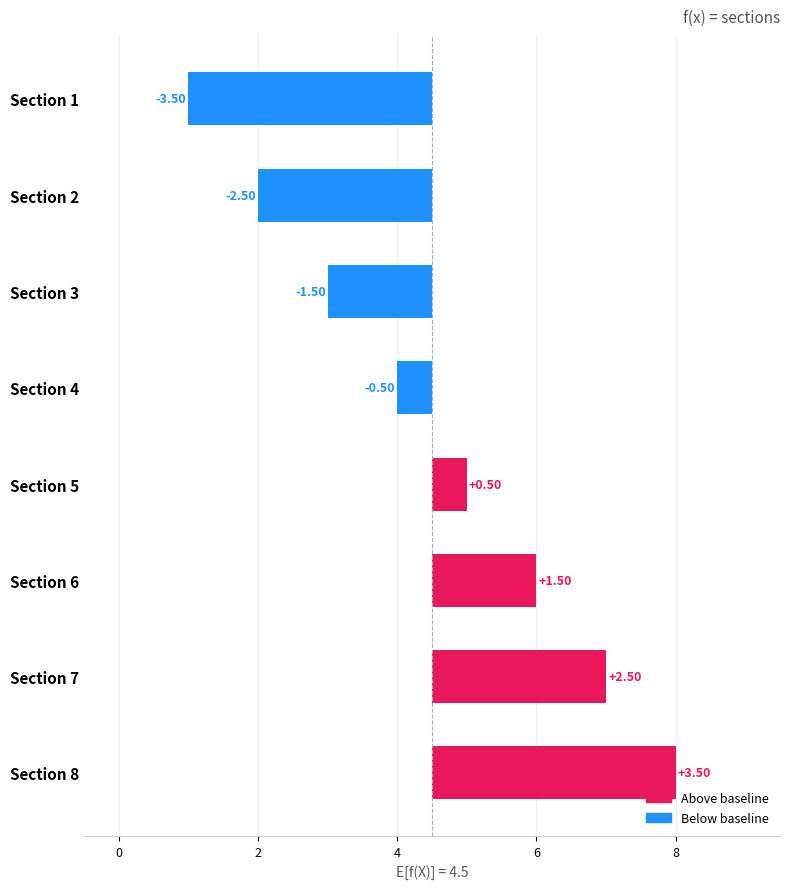

Does the chart contain stacked bars?

No